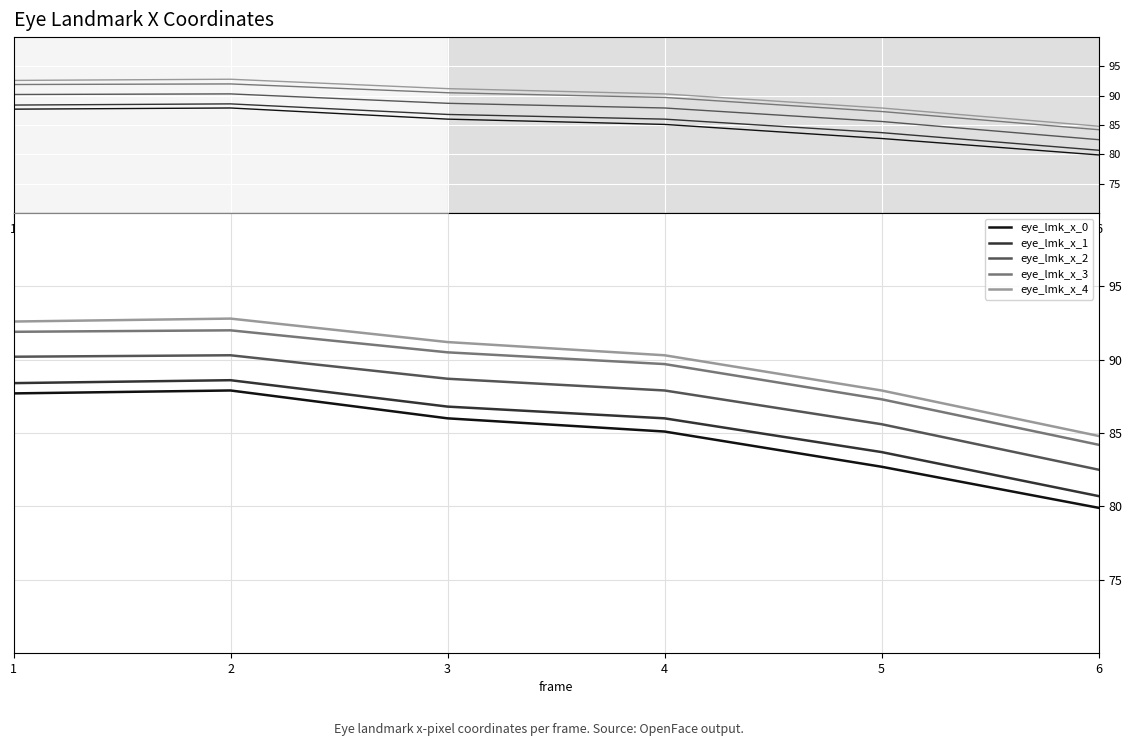

Which series has the largest total across all categories?

eye_lmk_x_4